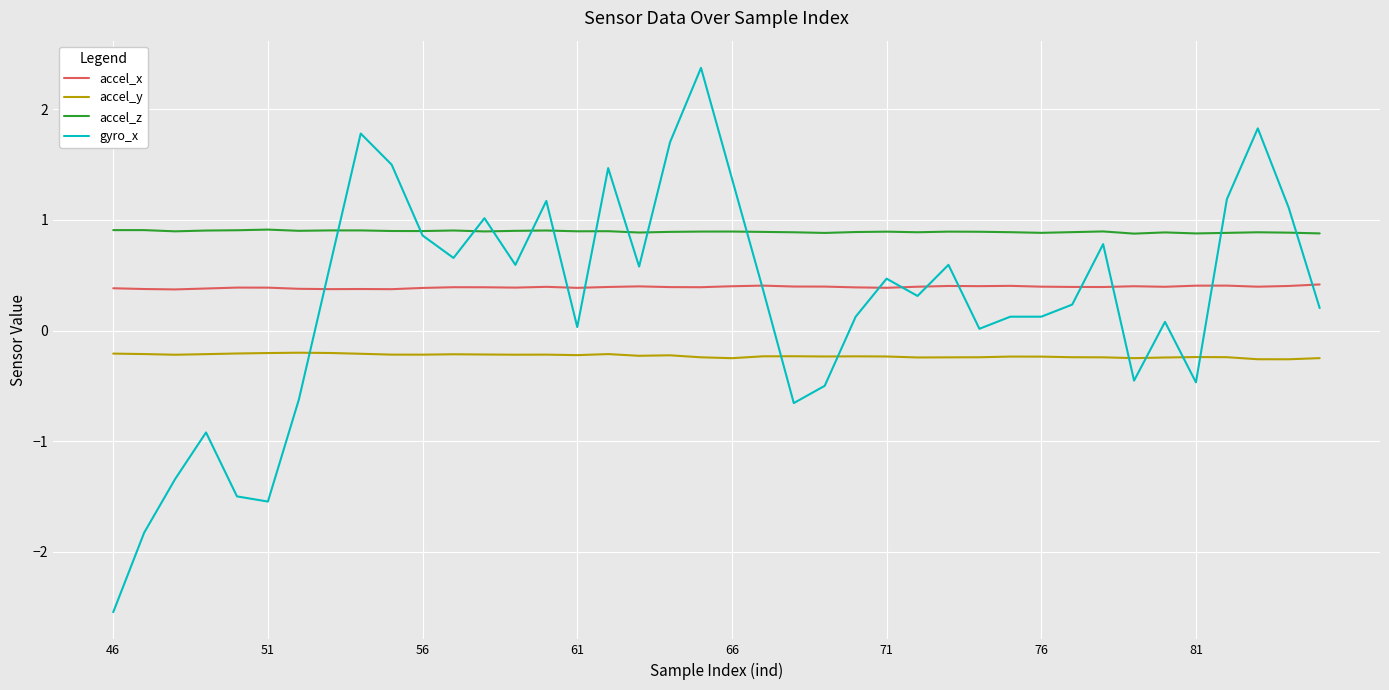

What is the maximum value shown in the chart?

2.4